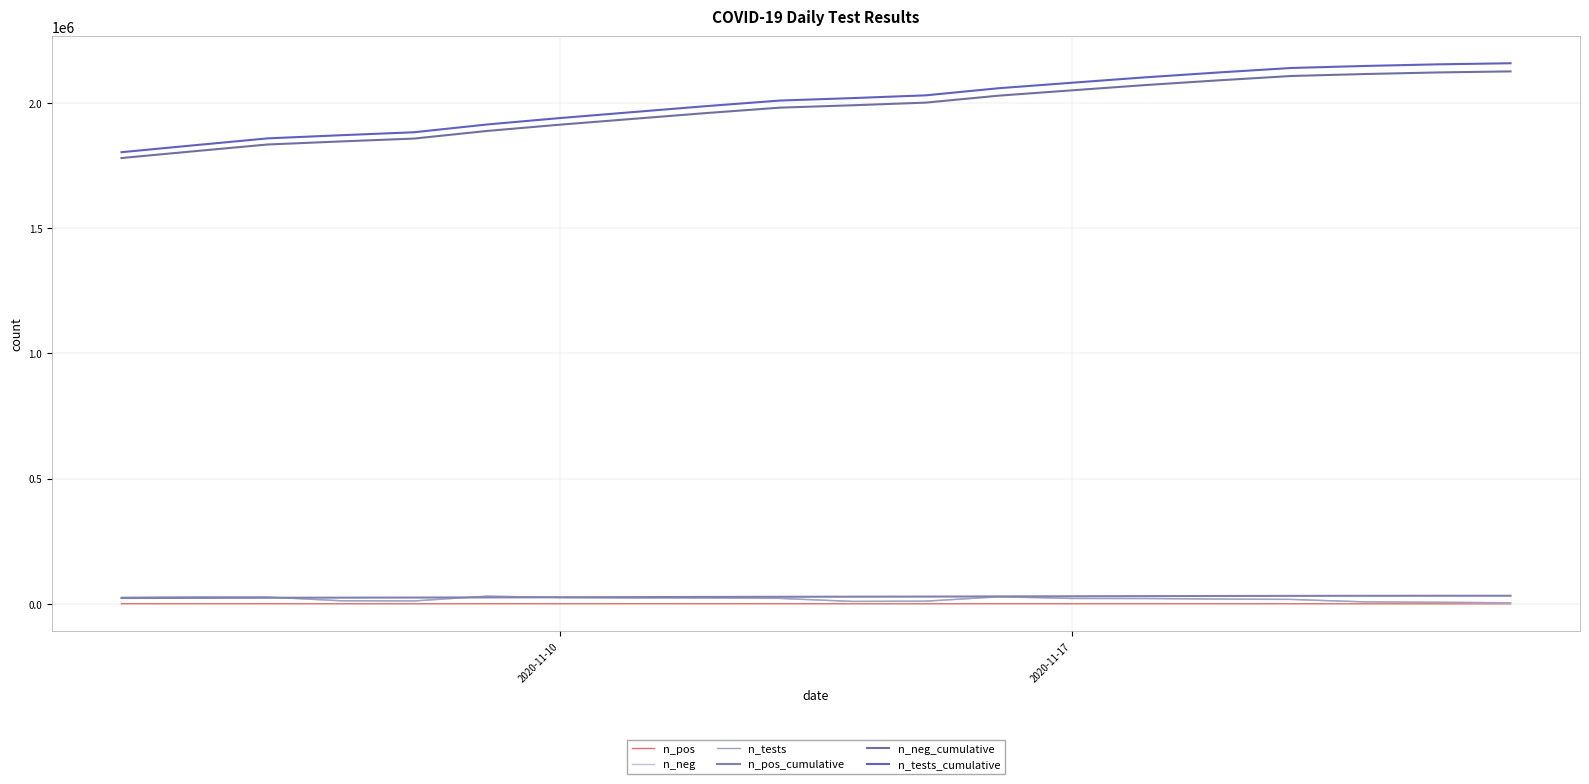

True or false: n_neg_cumulative and n_neg cross at least once.

False